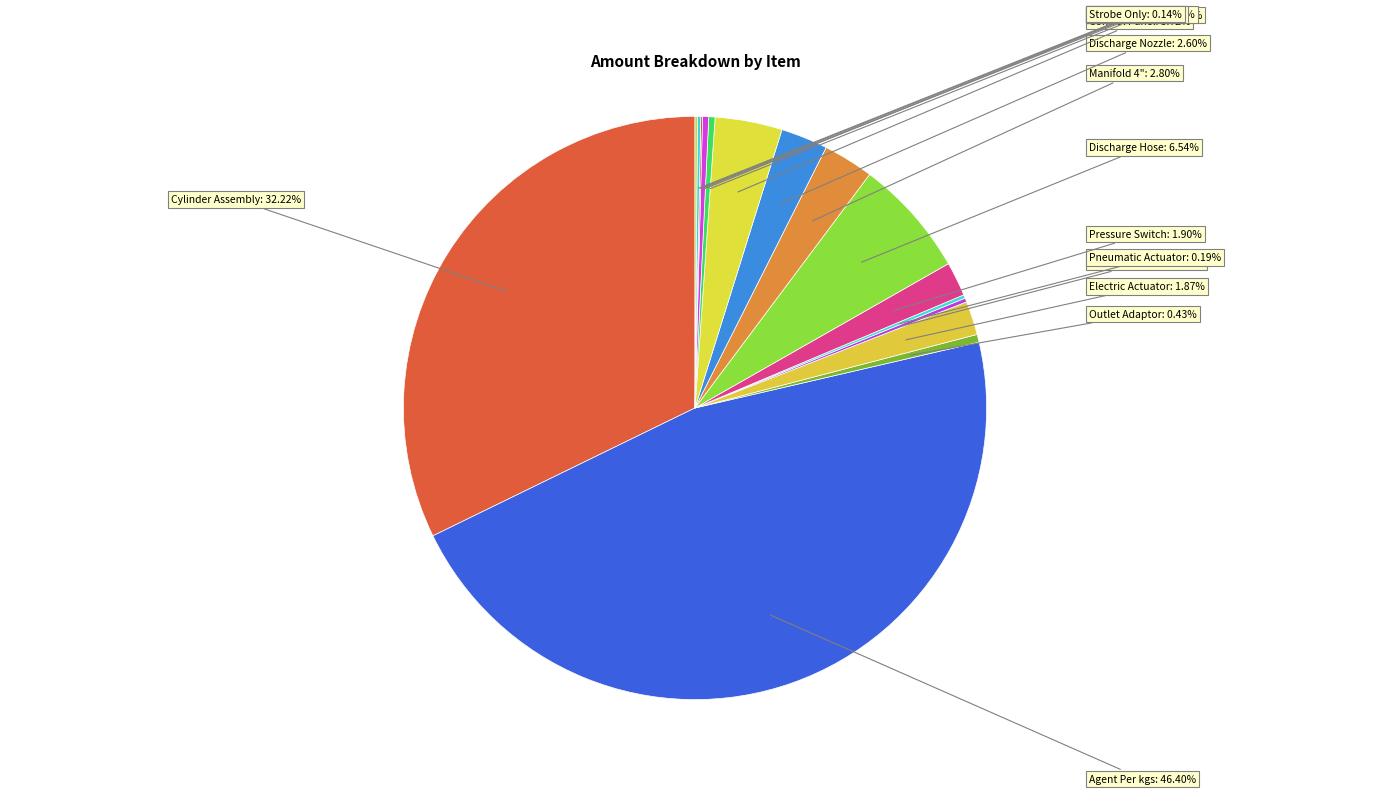

Approximately how many times larger is the value at Control Panel compared to Pressure Switch?

2.0